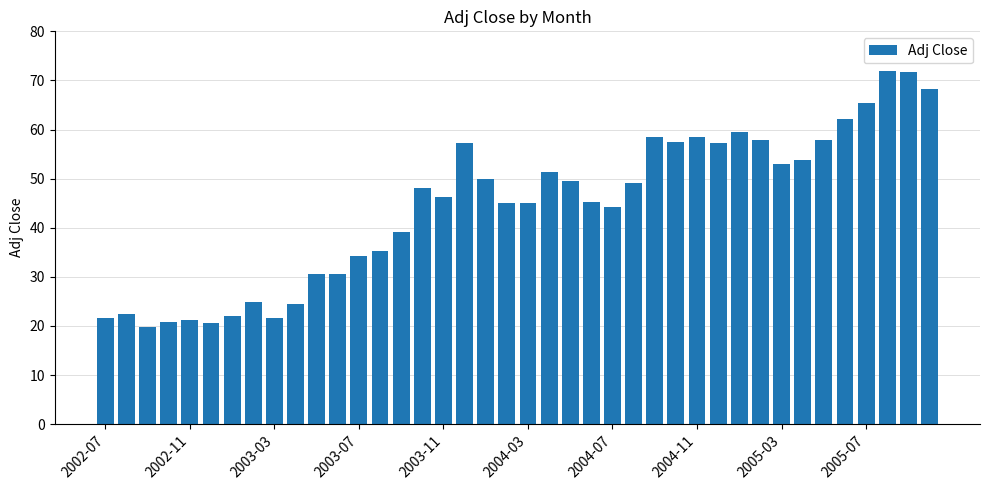

What is the greatest value displayed?

71.9